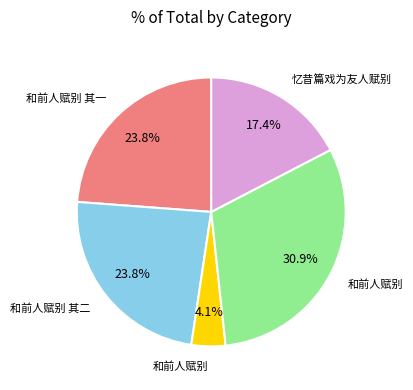

Is there any slice that represents more than half of the pie?

No